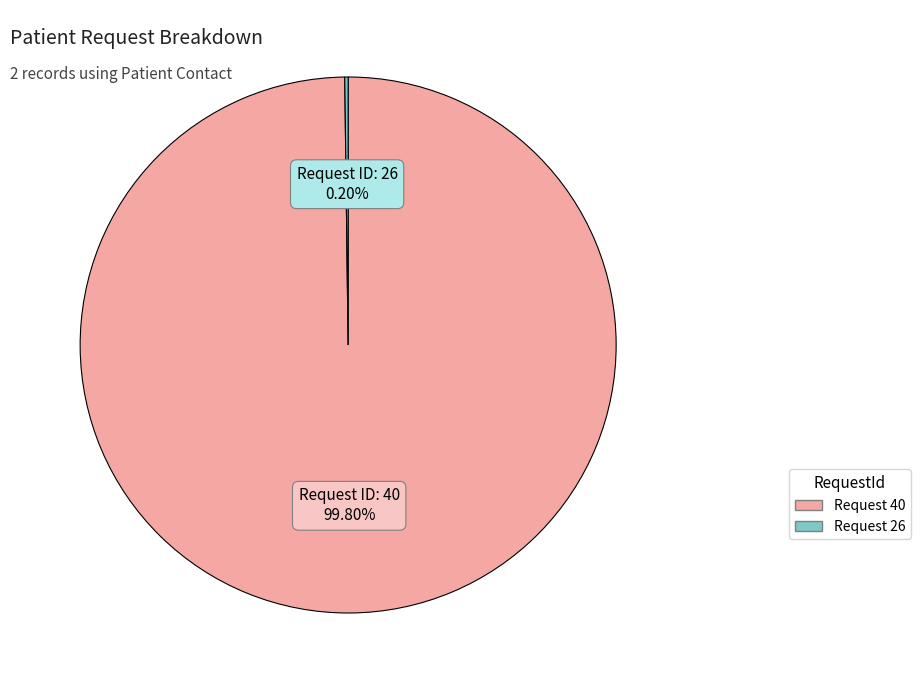

Is there a majority slice in this chart?

Yes